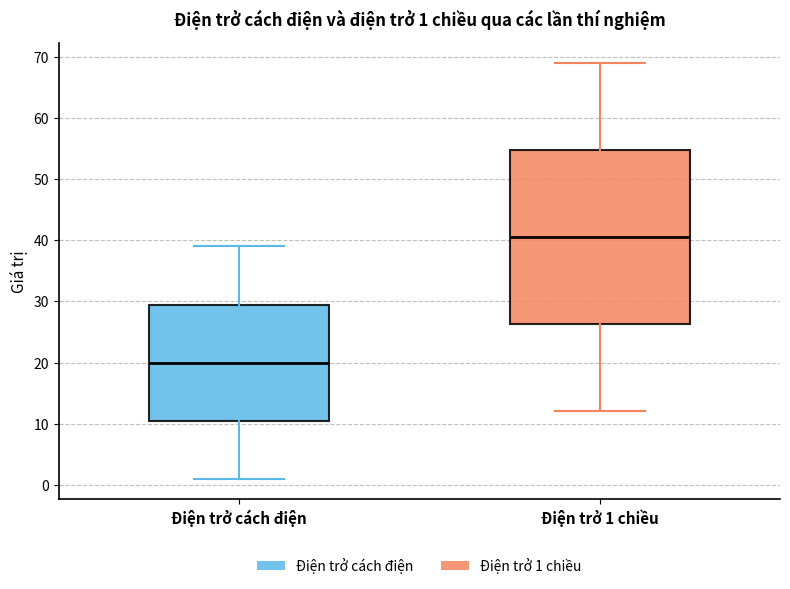

Which box is the tallest, from its lower edge to its upper edge?

Điện trở 1 chiều